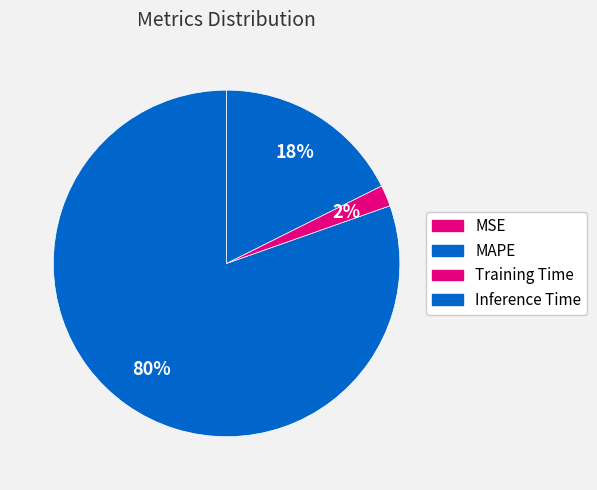

Which has a higher value, MAPE or MSE?

MAPE